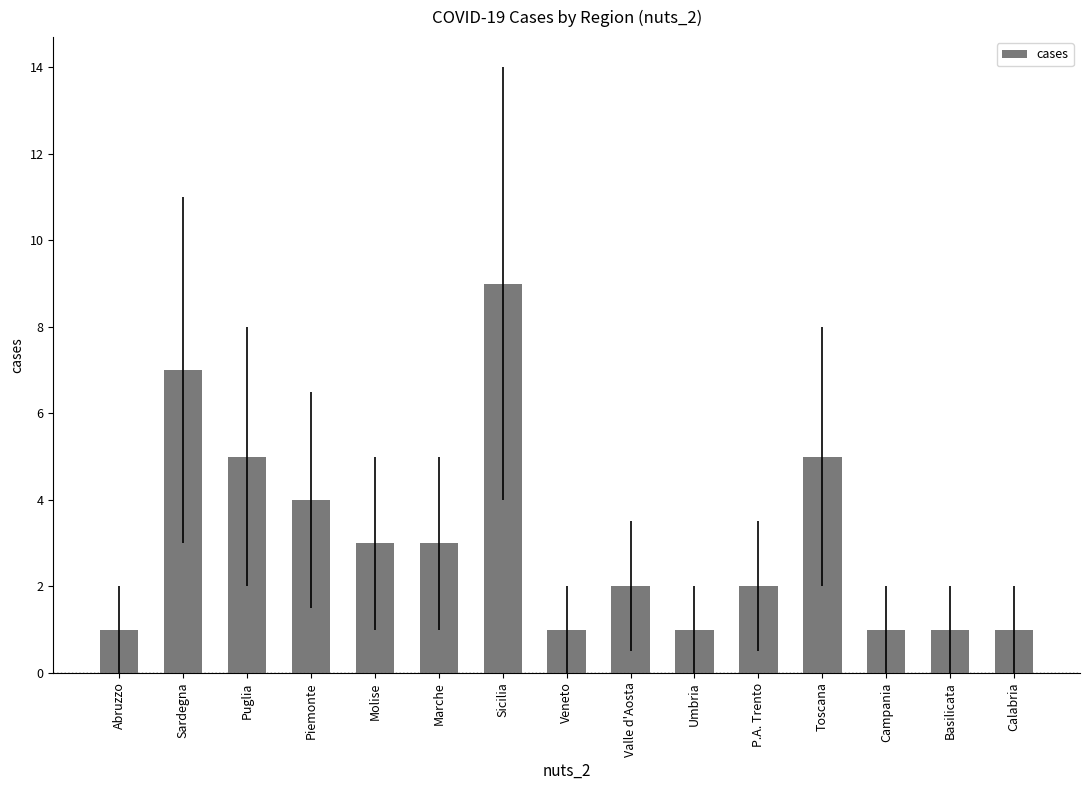

The value at Umbria is 1. True or false?

True